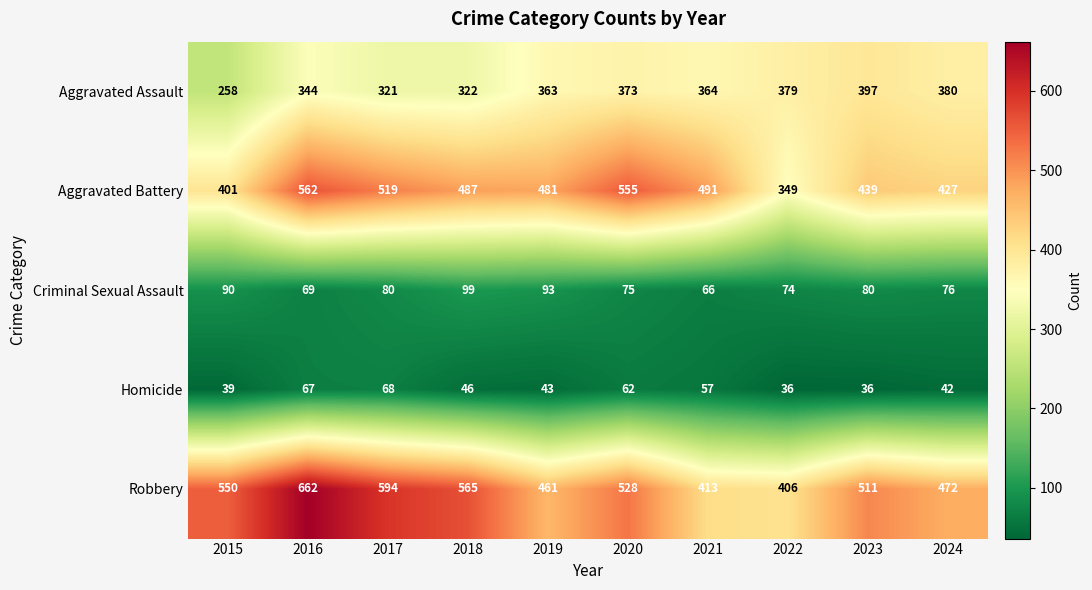

What is the approximate value of Aggravated Battery at 2021, to the nearest 50?

500